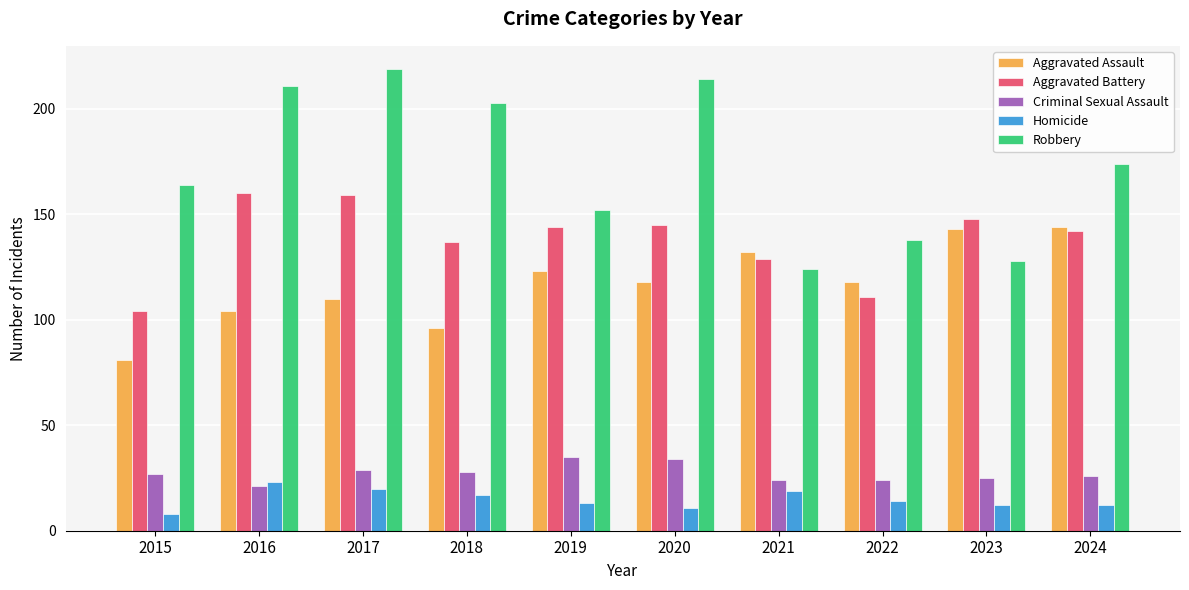

What is the difference between the Aggravated Assault values at 2021 and 2019?

9